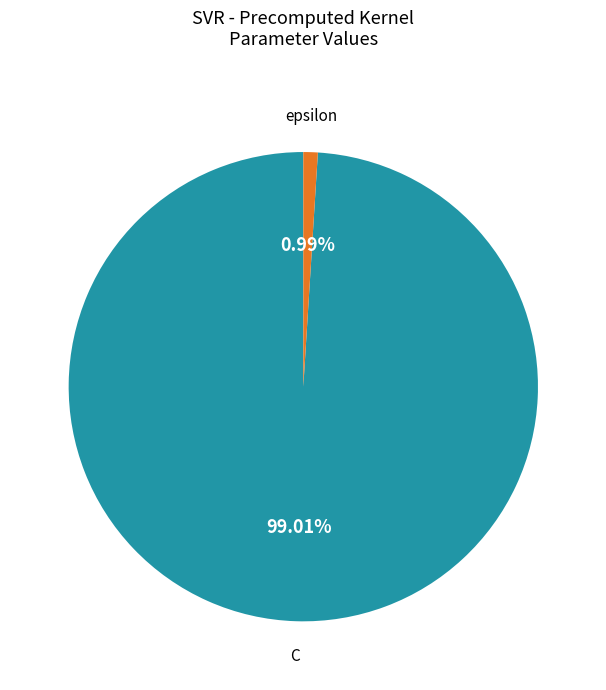

What is the largest slice in the pie chart?

C